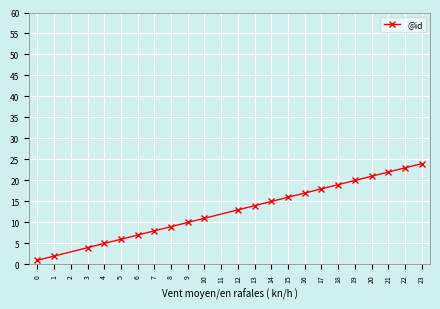

Which category has the lowest value across all series?

0